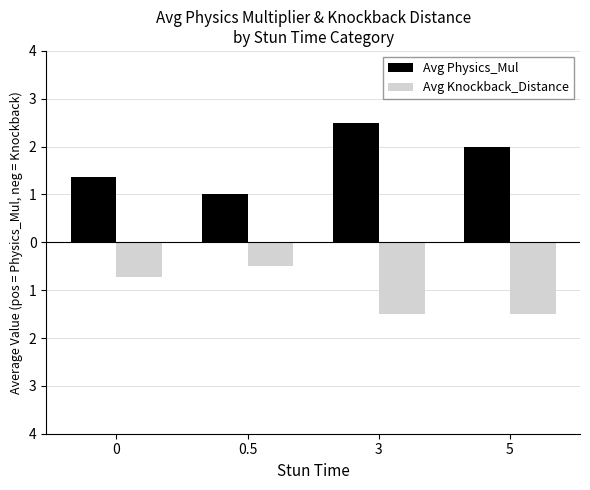

Reading left to right, list all the values displayed in this chart.

Avg Physics_Mul: 1.4	1.0	2.5	2.0
Avg Knockback_Distance: -0.7	-0.5	-1.5	-1.5